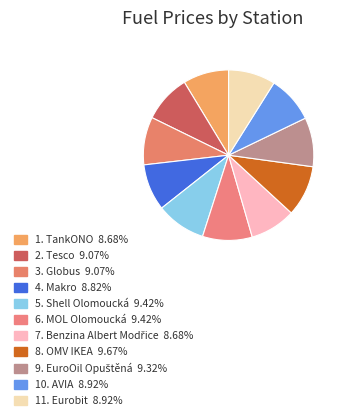

How many slices are in this pie chart?

11